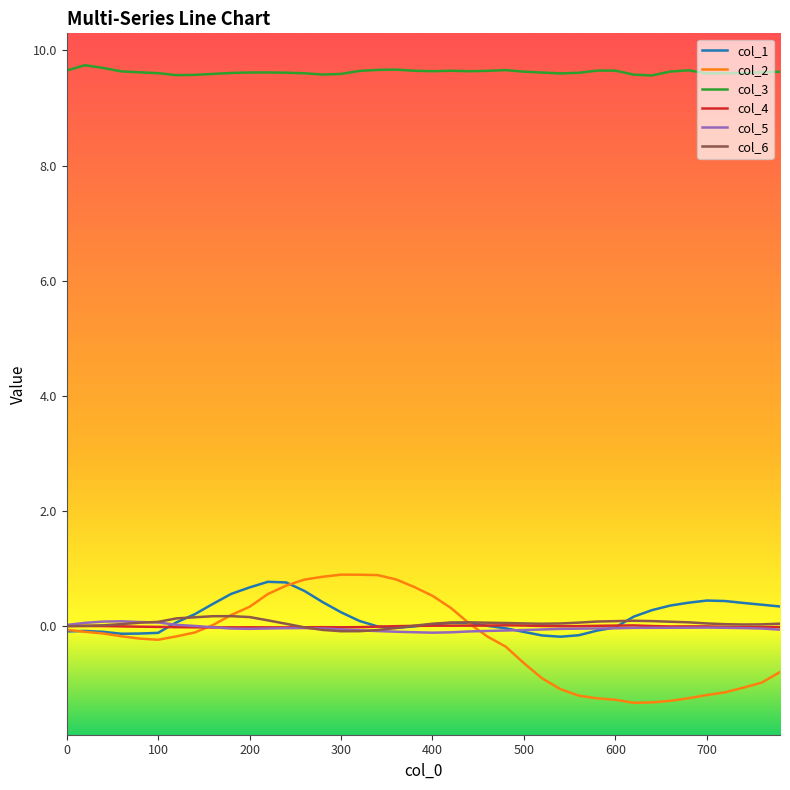

What is the maximum value for col_3?

9.7